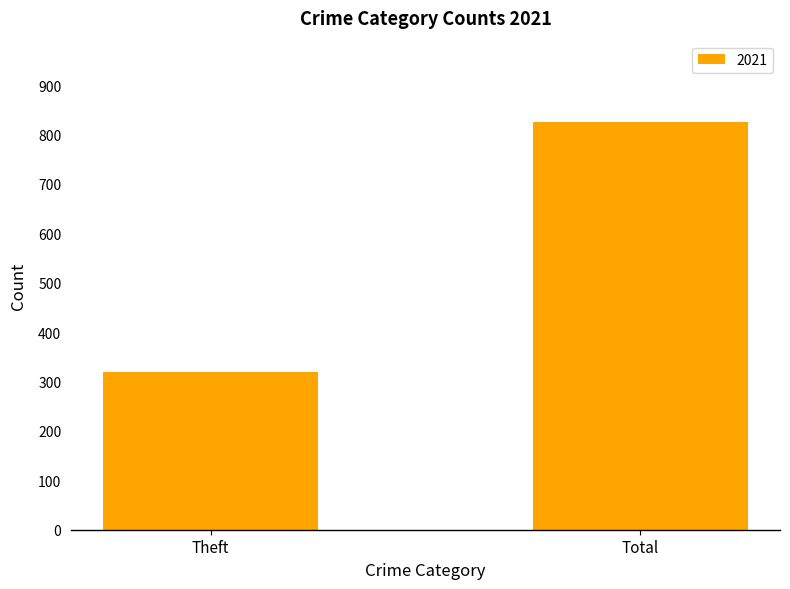

Read the value at Total.

825